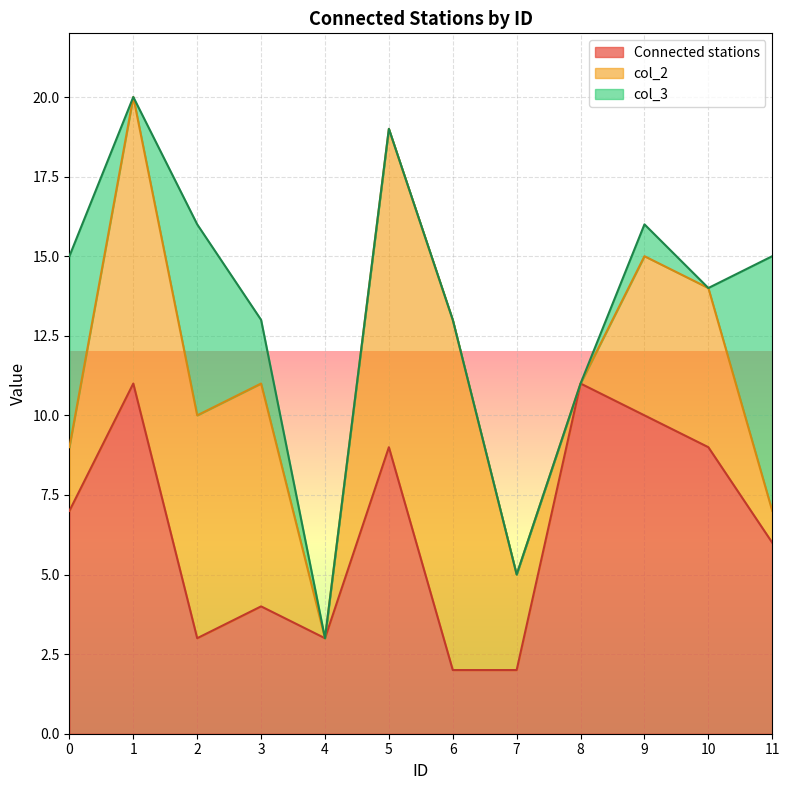

True or false: col_3 and col_2 intersect in this chart.

True